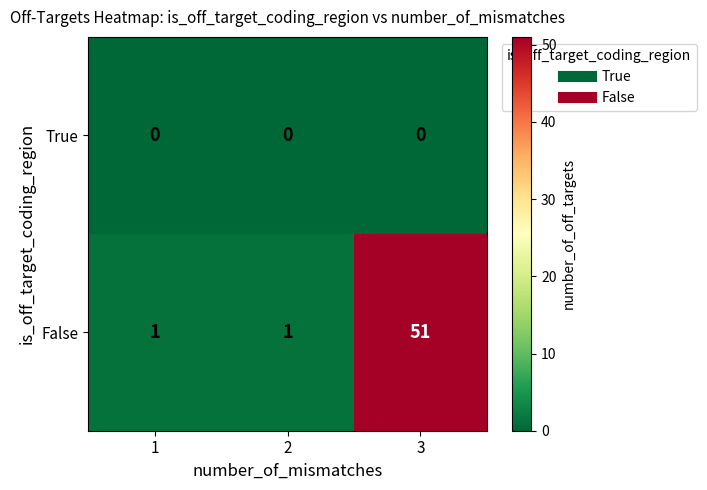

True or false: True has a value of 0 at 2.

True